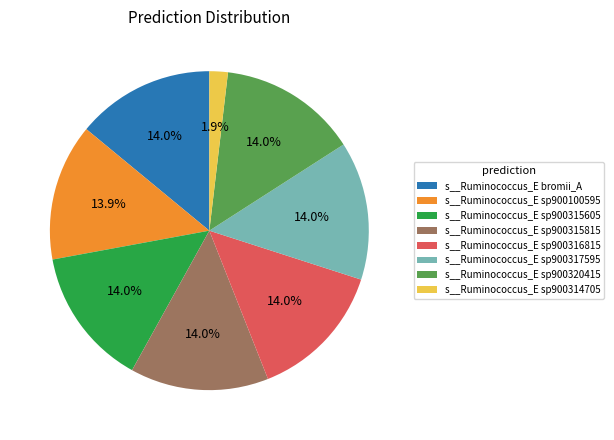

What percentage is the s__Ruminococcus_E sp900320415 slice, to the nearest percent?

14%